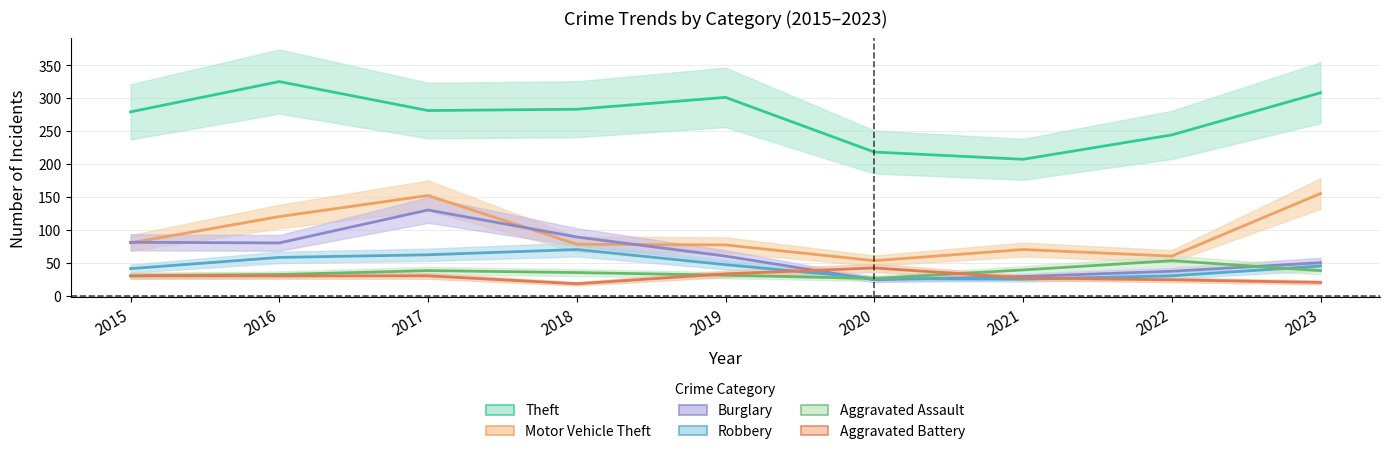

At which label does Aggravated Battery reach its peak?

2020